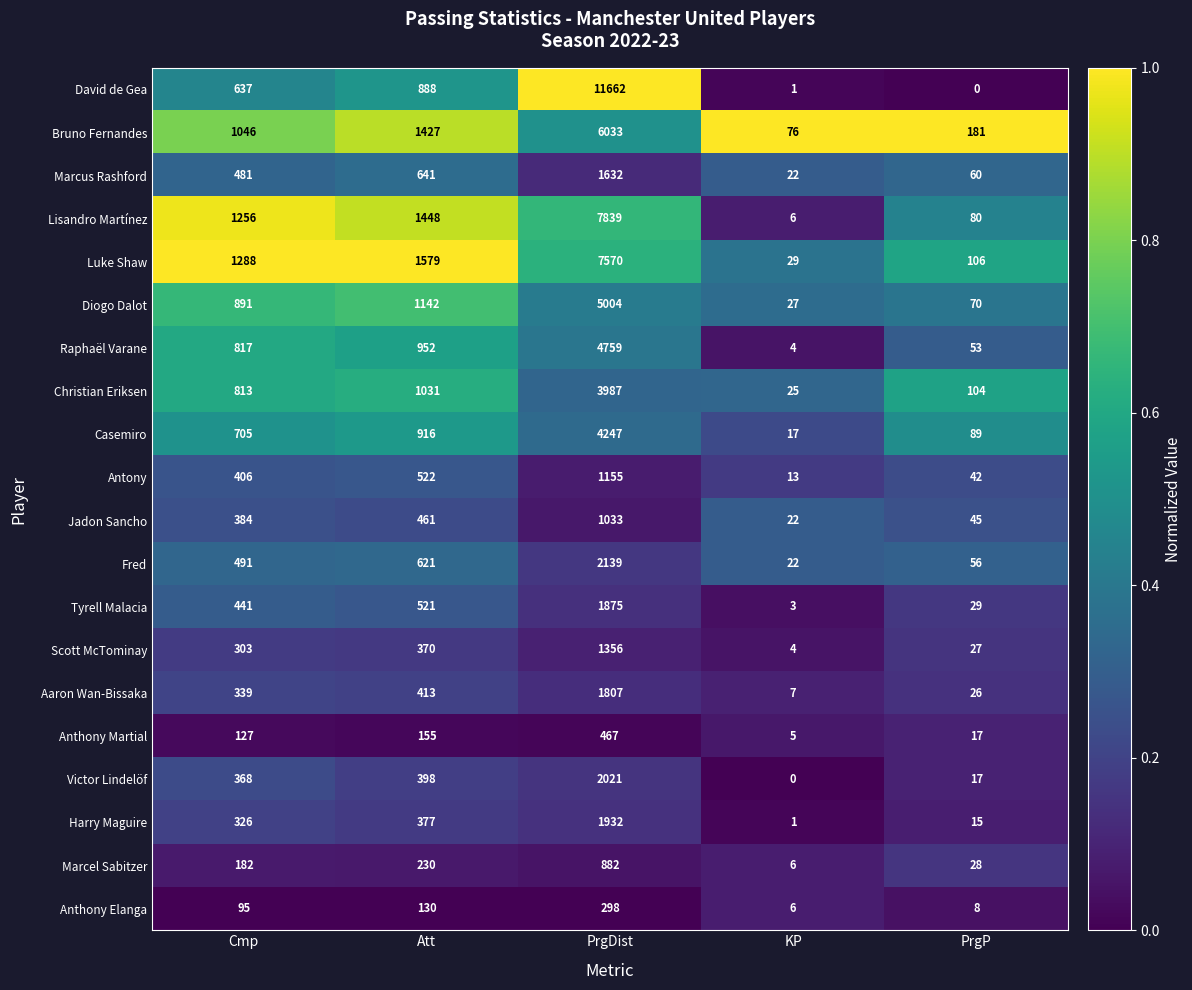

The value of Luke Shaw at Cmp is 1288. True or false?

True